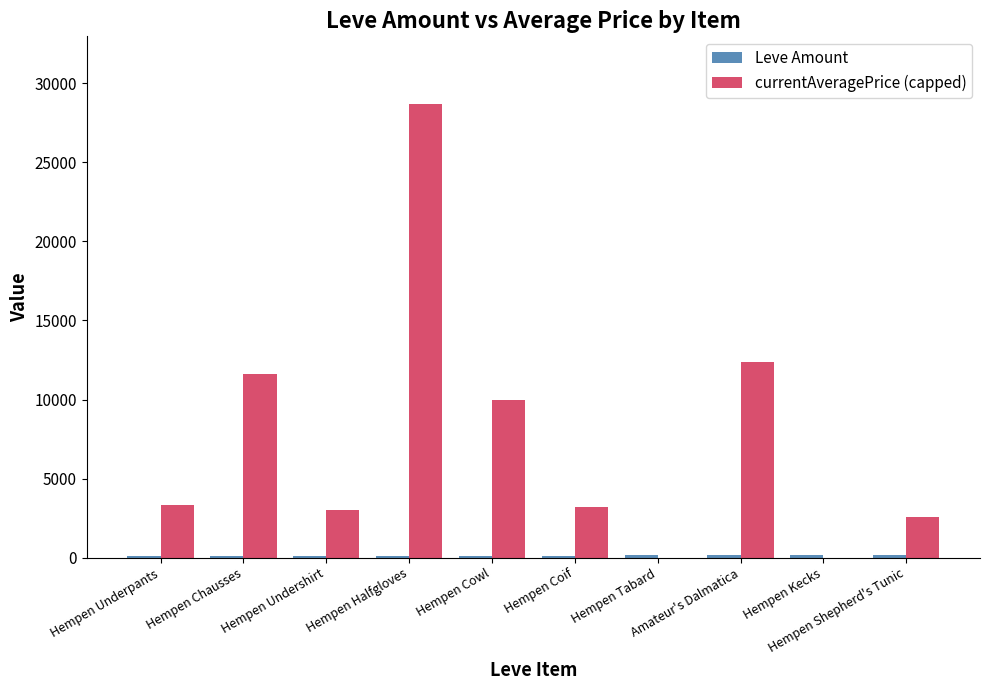

What is the greatest value displayed?

28666